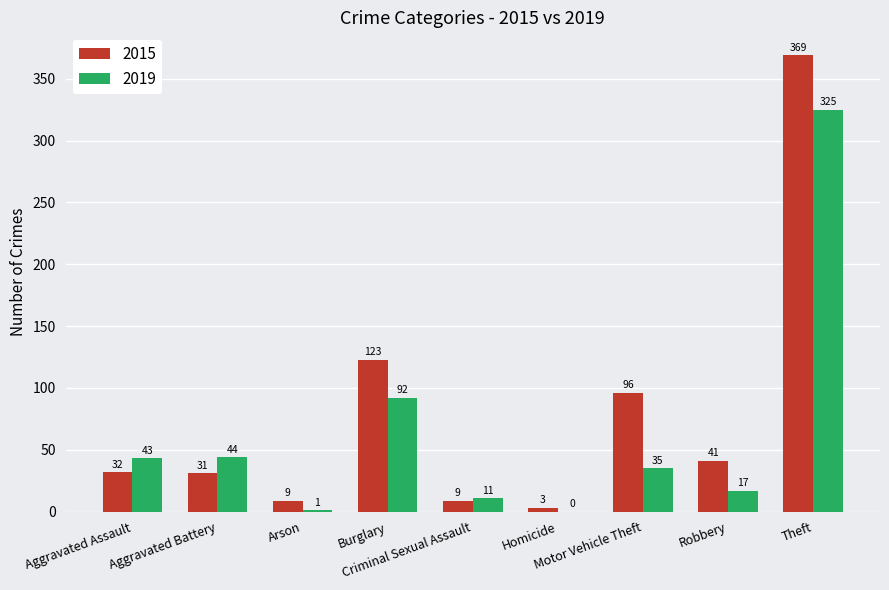

Reading left to right, list all the values displayed in this chart.

2015: 32	31	9	123	9	3	96	41	369
2019: 43	44	1	92	11	0	35	17	325